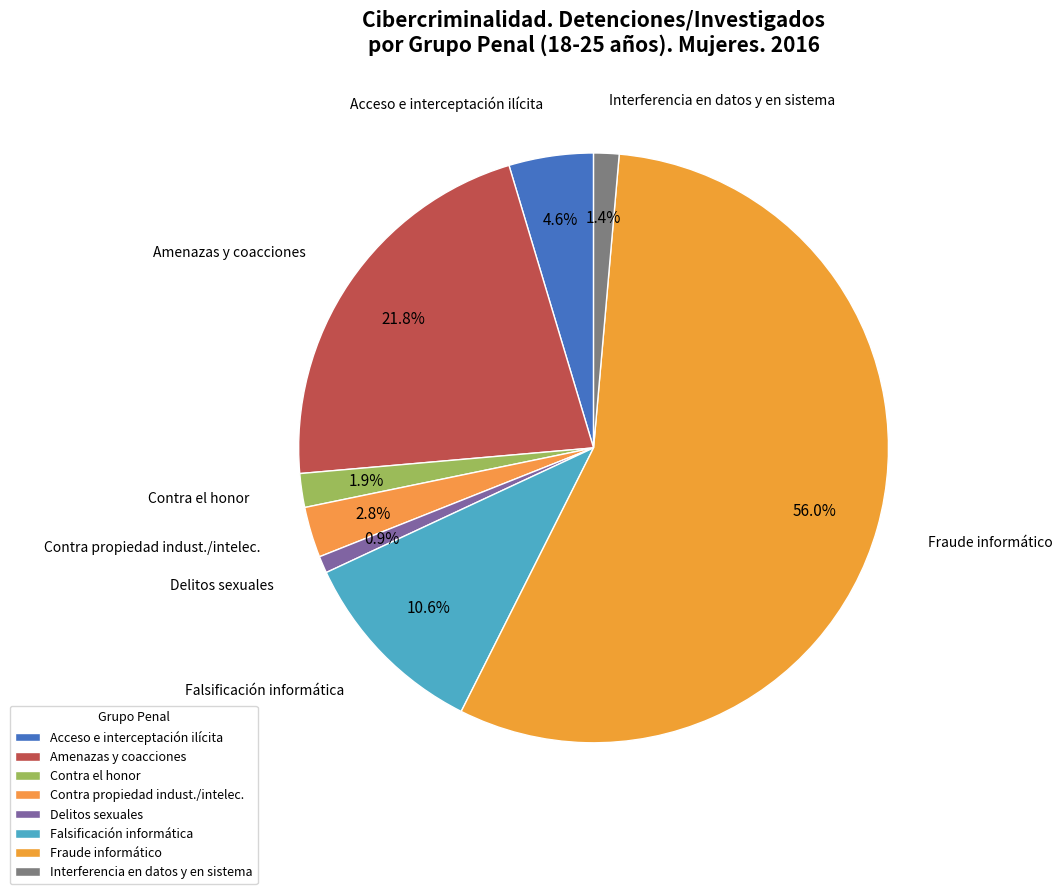

Which slice is the largest?

Fraude informático